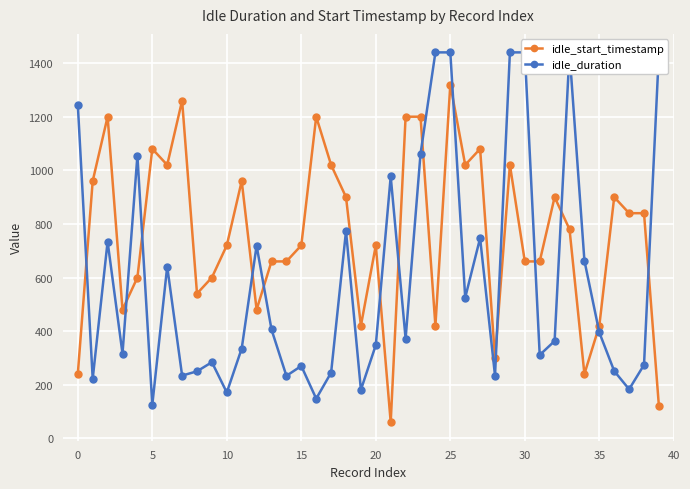

At how many categories does at least one series exceed 1001?

18